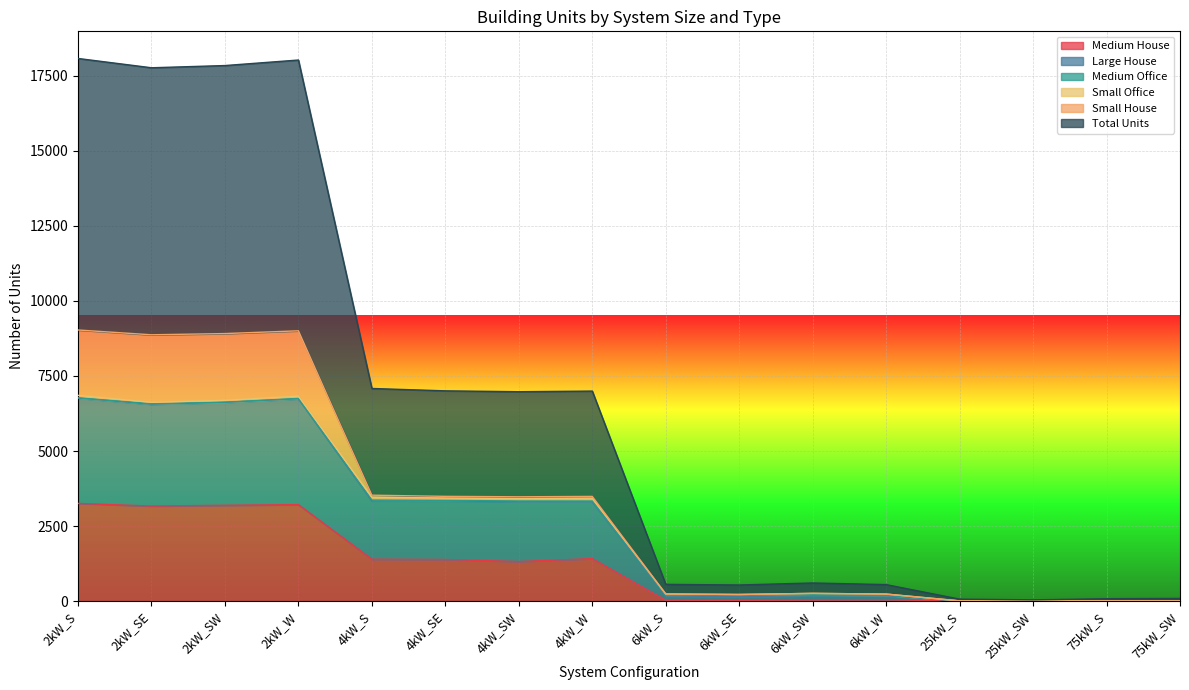

Is it true that Large House equals 352 at 6kW_SW?

False